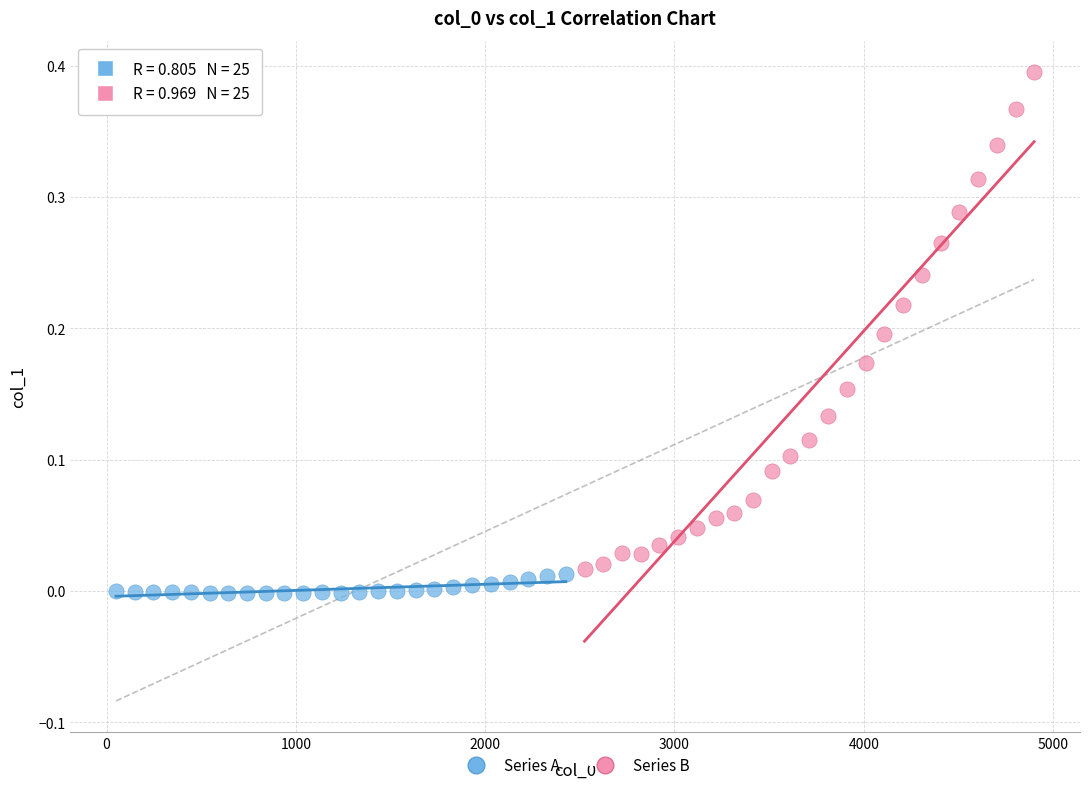

Which series contains the highest Y value?

Series B